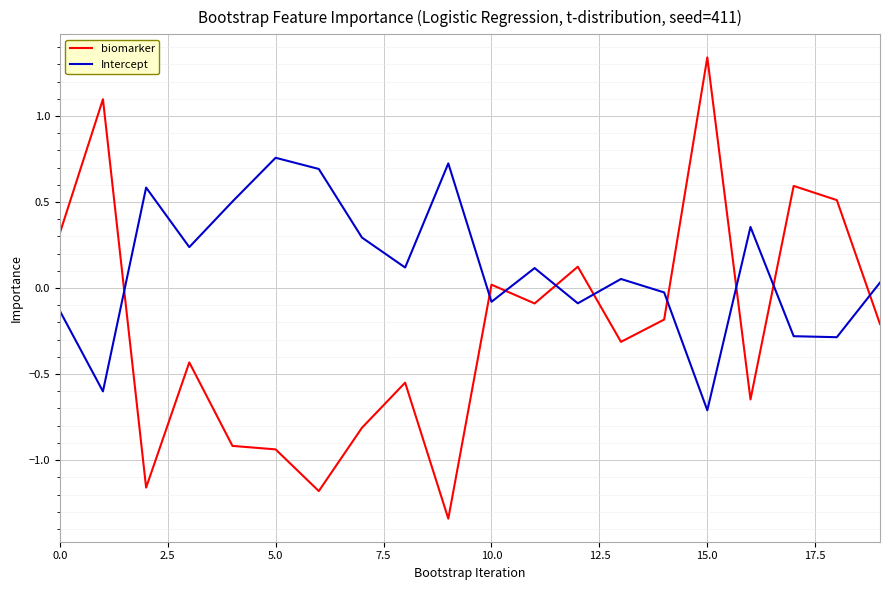

Which series has the widest spread of values?

biomarker